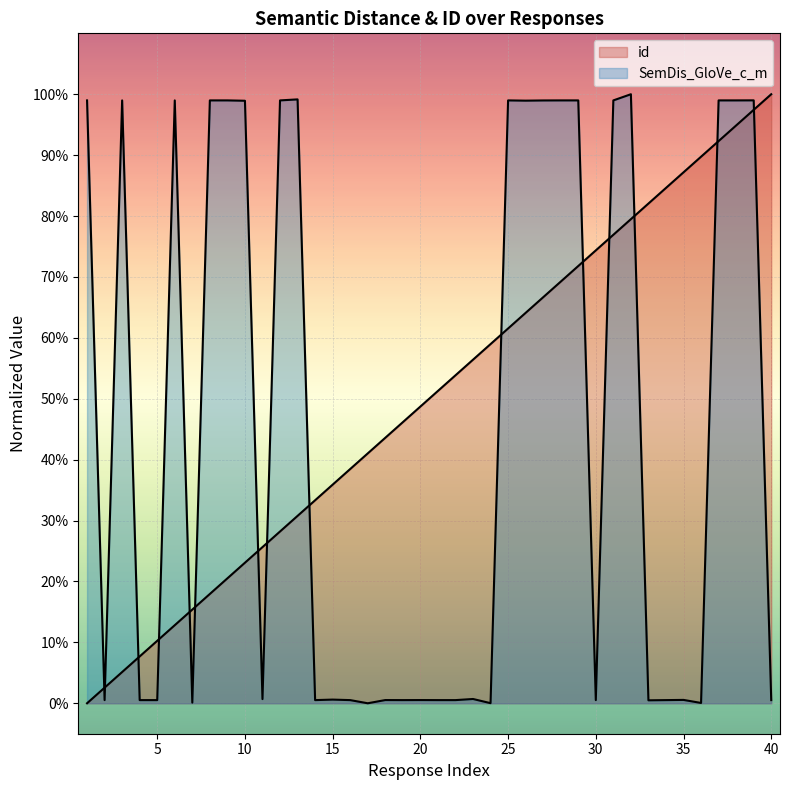

At 29, list the series in order from smallest to largest.

id, SemDis_GloVe_c_m